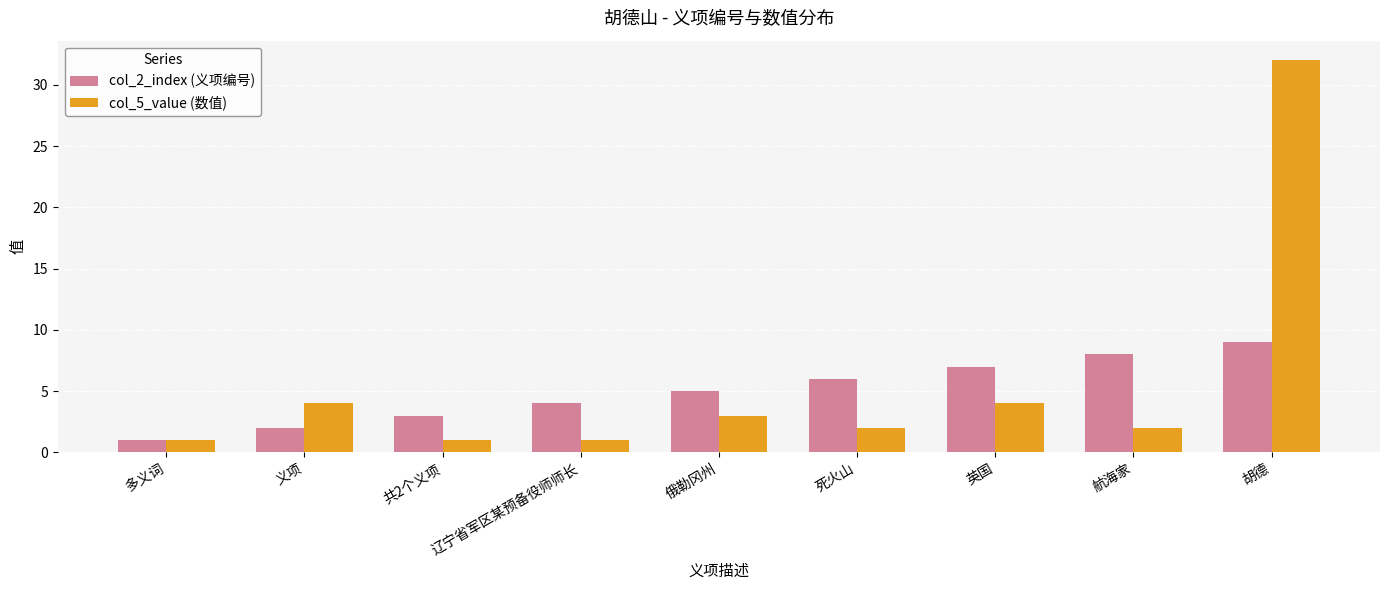

Is the value of col_2_index (义项编号) at 义项 greater than the value of col_5_value (数值) at 胡德?

No